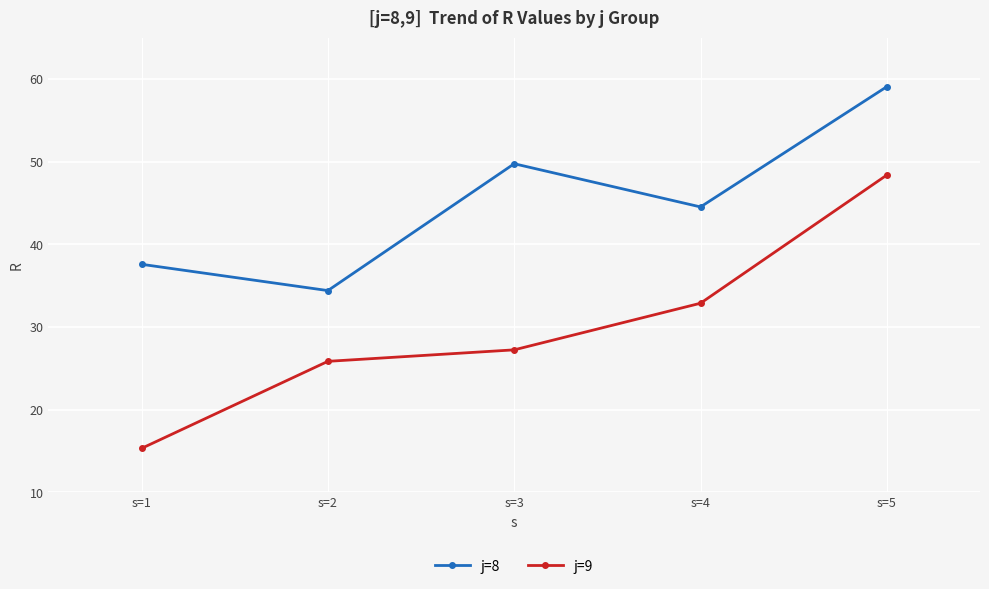

What is the value of the j=9 point at the 2nd from the left?

25.9